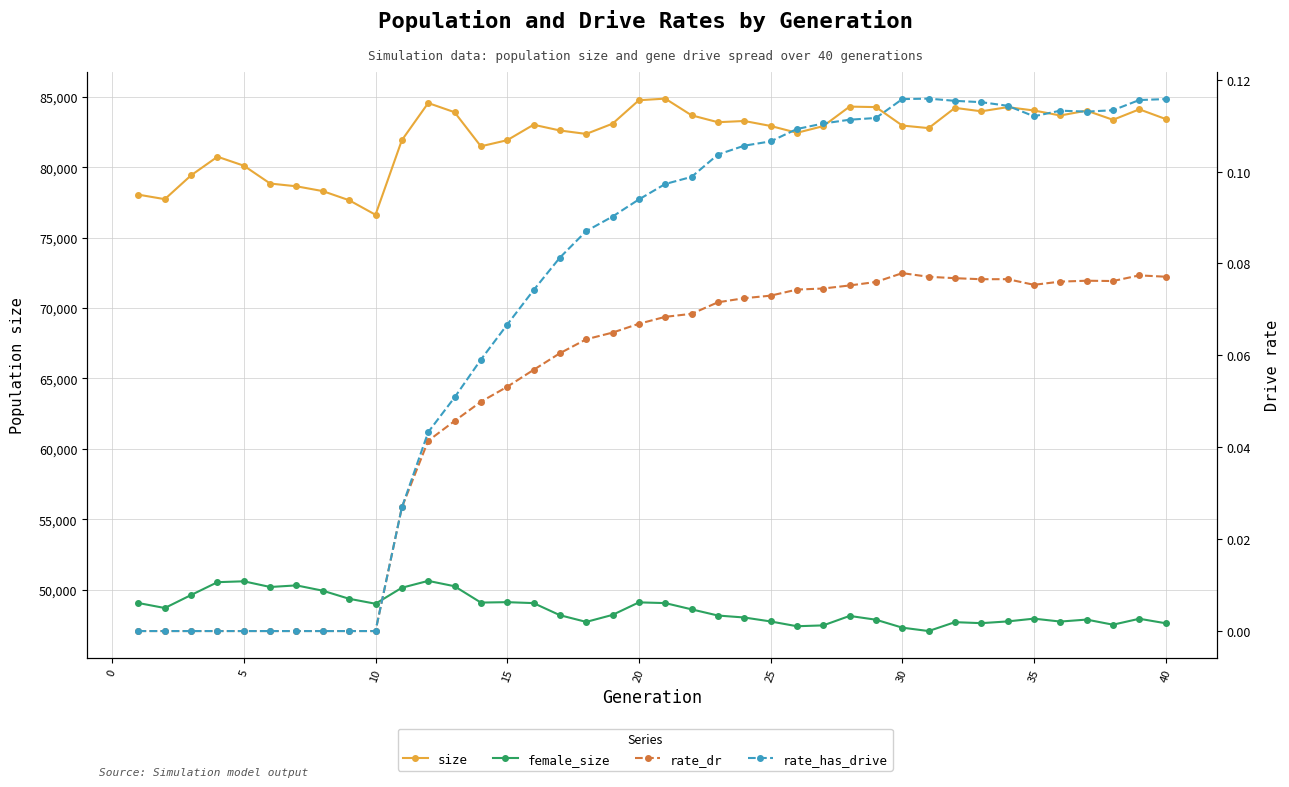

What is the greatest value displayed?

84871.0